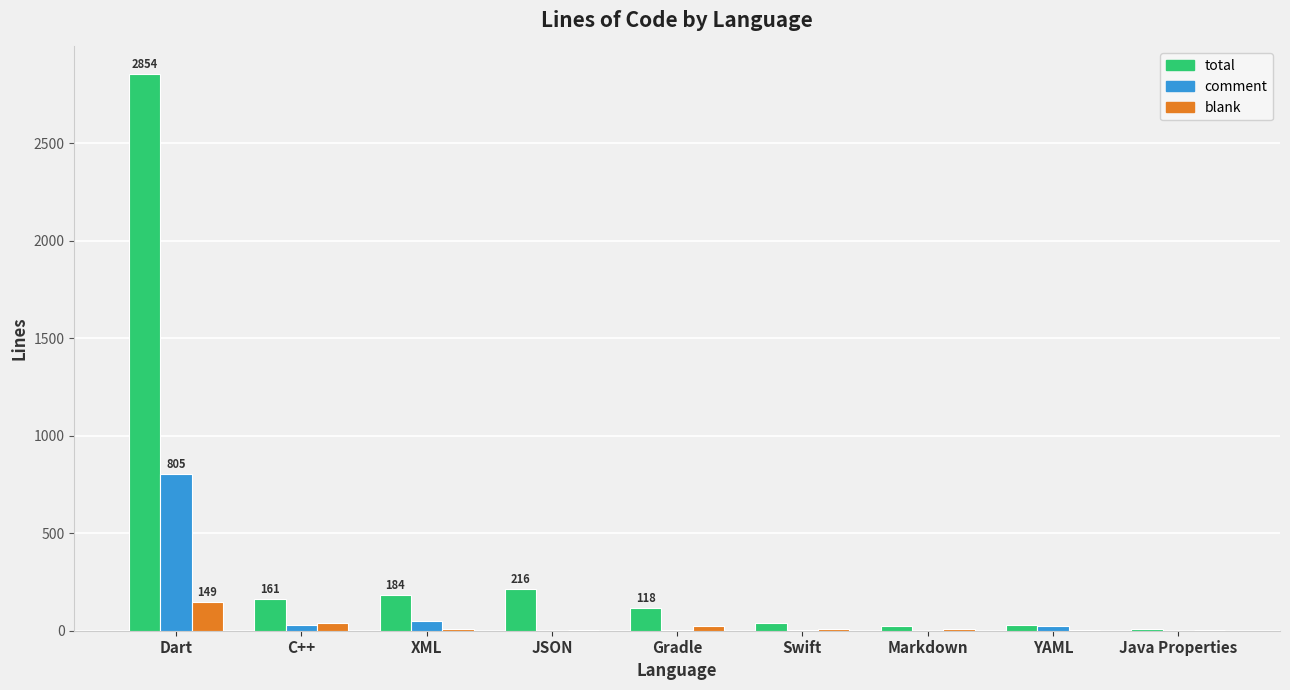

At which label is total closest to 1432?

JSON